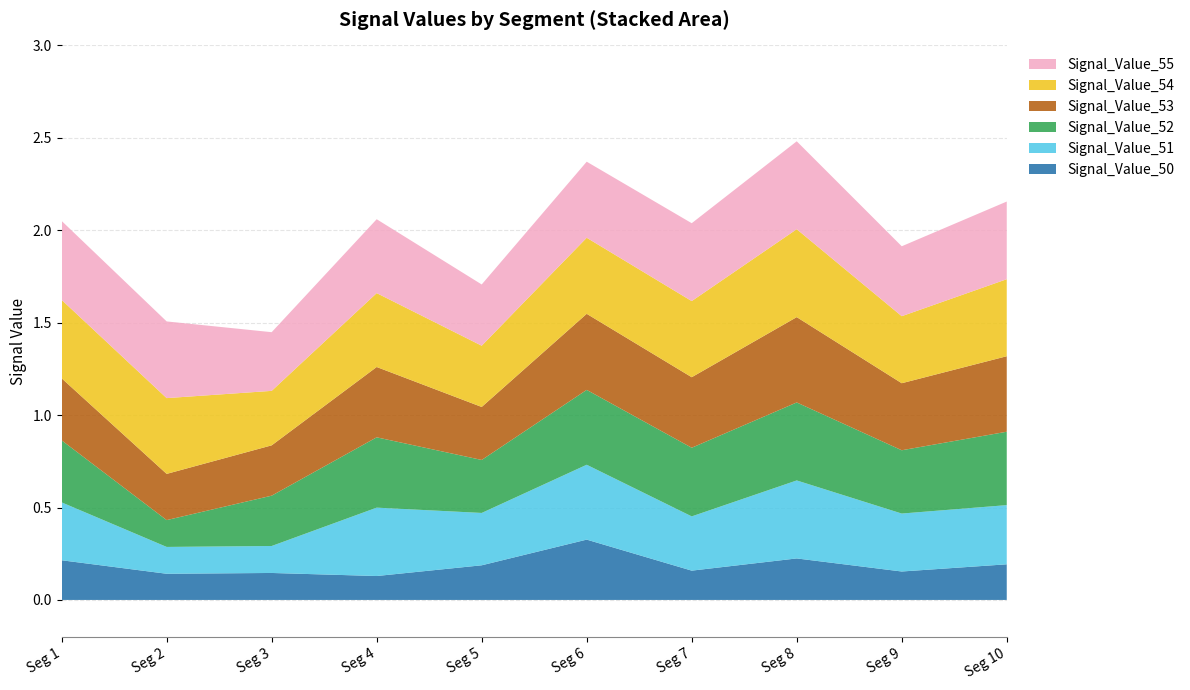

Reading left to right, list all the values displayed in this chart.

Signal_Value_50: 0.2	0.1	0.1	0.1	0.2	0.3	0.2	0.2	0.2	0.2
Signal_Value_51: 0.3	0.1	0.1	0.4	0.3	0.4	0.3	0.4	0.3	0.3
Signal_Value_52: 0.3	0.1	0.3	0.4	0.3	0.4	0.4	0.4	0.3	0.4
Signal_Value_53: 0.3	0.2	0.3	0.4	0.3	0.4	0.4	0.5	0.4	0.4
Signal_Value_54: 0.4	0.4	0.3	0.4	0.3	0.4	0.4	0.5	0.4	0.4
Signal_Value_55: 0.4	0.4	0.3	0.4	0.3	0.4	0.4	0.5	0.4	0.4